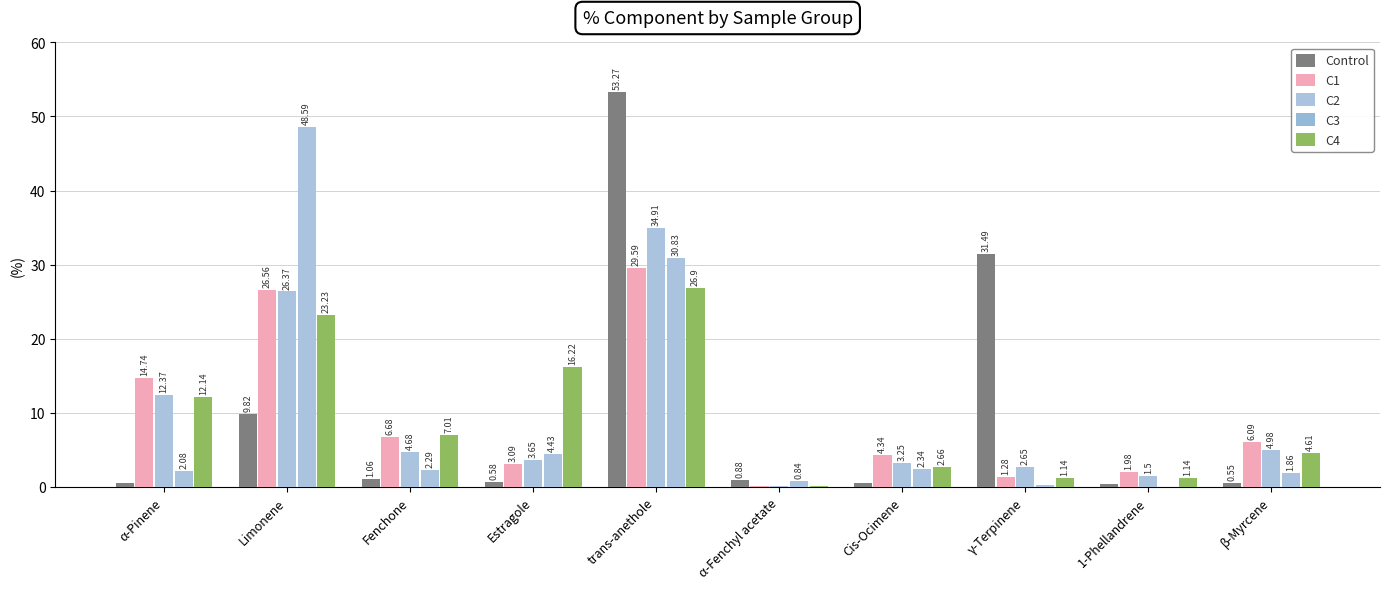

Are the bars horizontal?

No